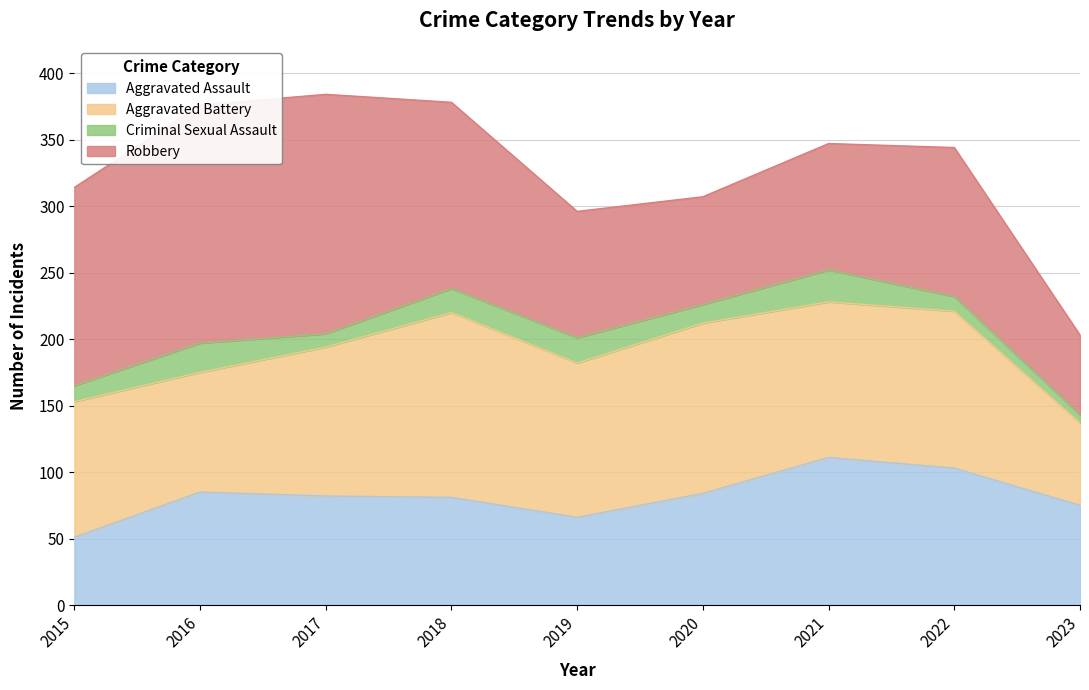

Rank the categories by Robbery value from highest to lowest.

2017, 2016, 2015, 2018, 2022, 2019, 2021, 2020, 2023